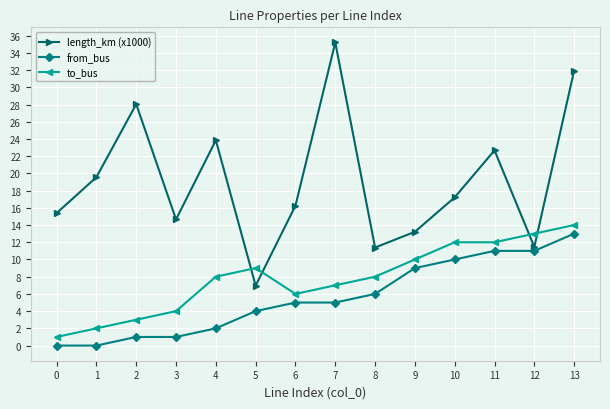

True or false: from_bus and to_bus intersect in this chart.

False